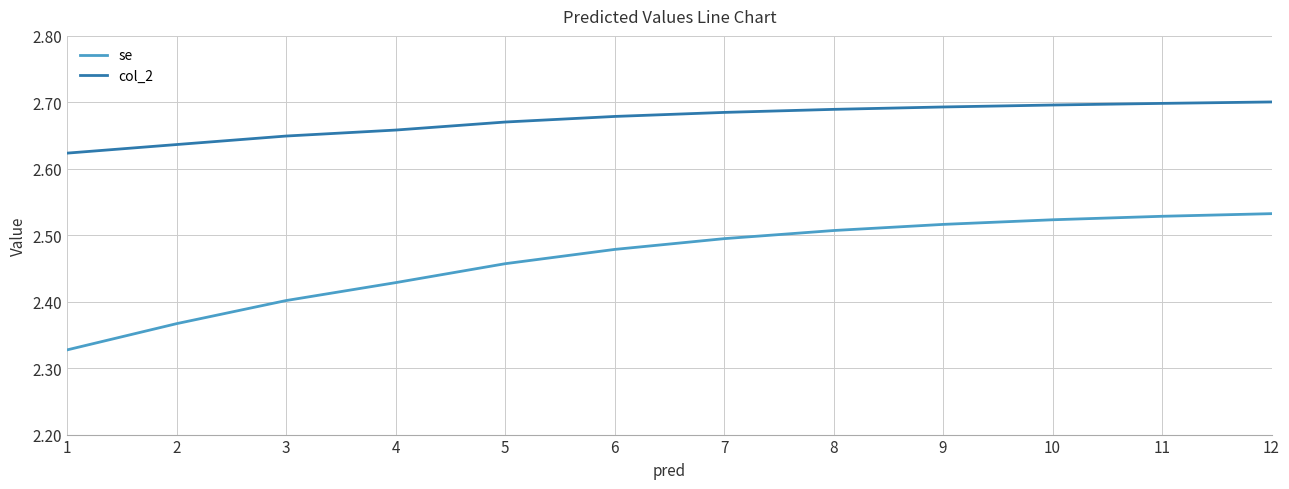

The se series shows 2.5 at 11. True or false?

True